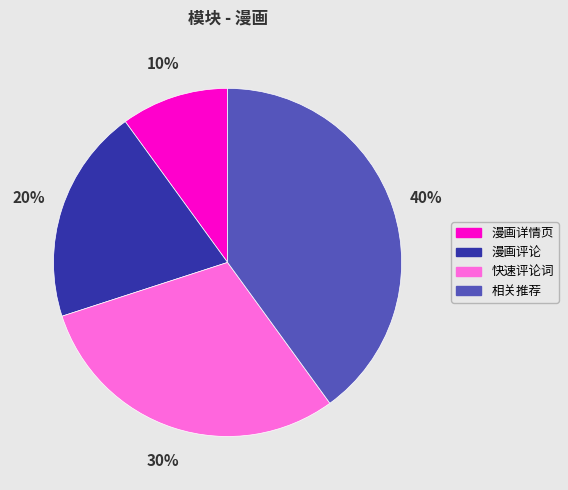

Does 漫画评论 represent more than half of the total?

No